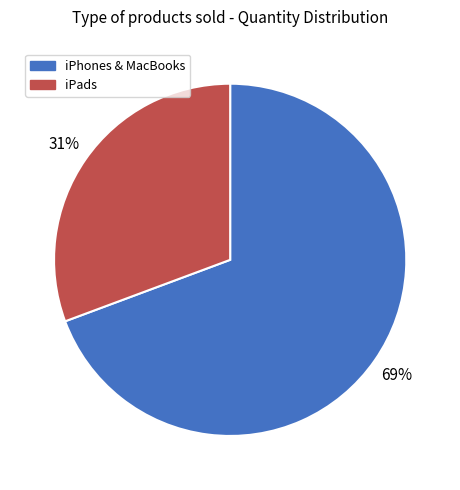

Combined, do iPhones & MacBooks and iPads account for over 50%?

Yes